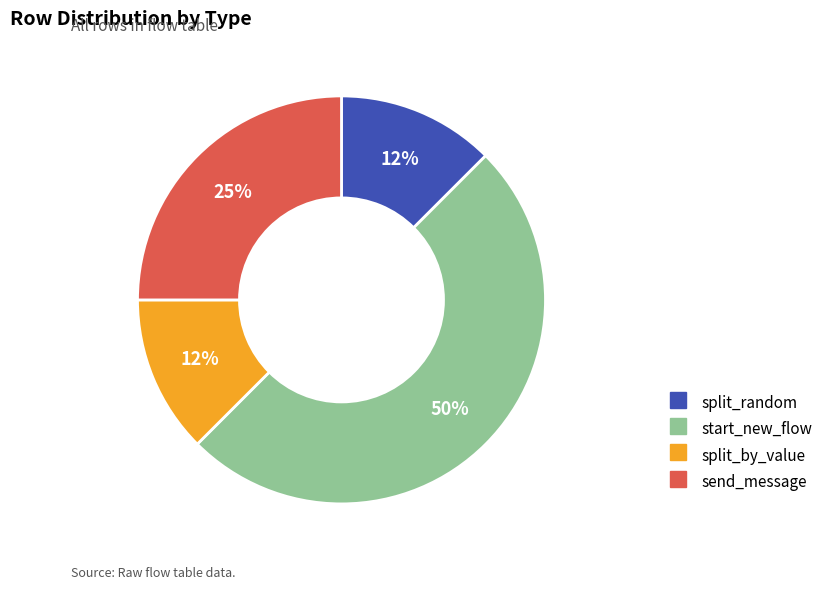

Combined, do split_random and split_by_value account for over 50%?

No